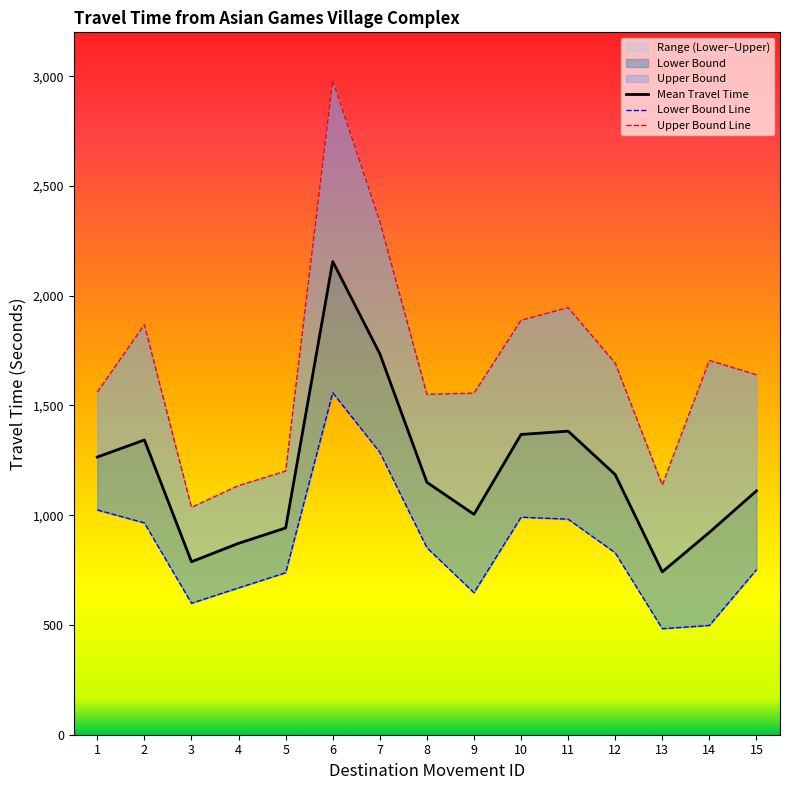

In Upper Bound, how many points are higher than both neighbors (excluding endpoints)?

4